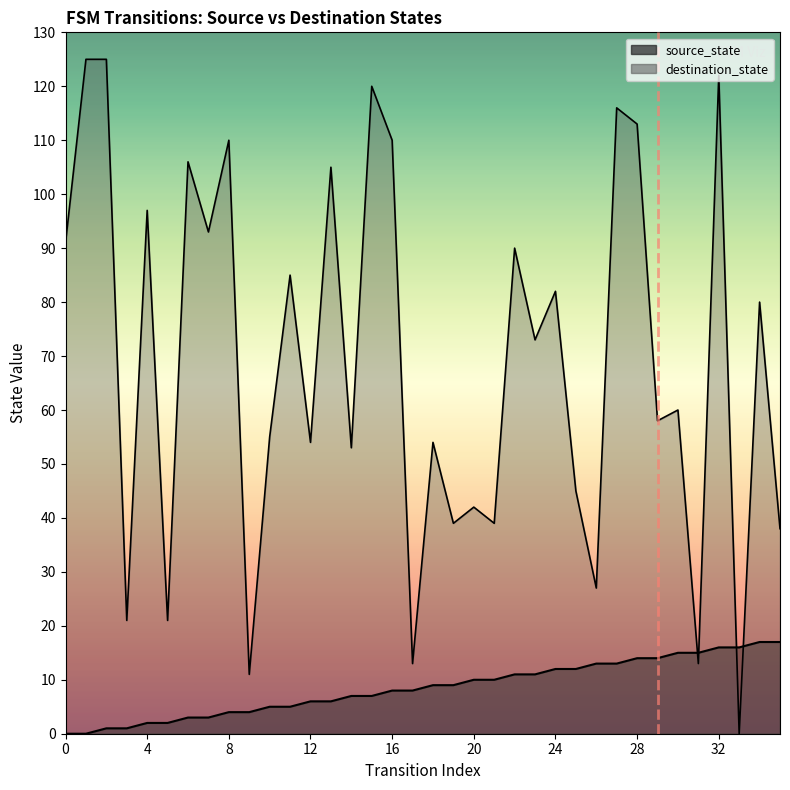

True or false: destination_state has more than 1 interior local peaks.

True